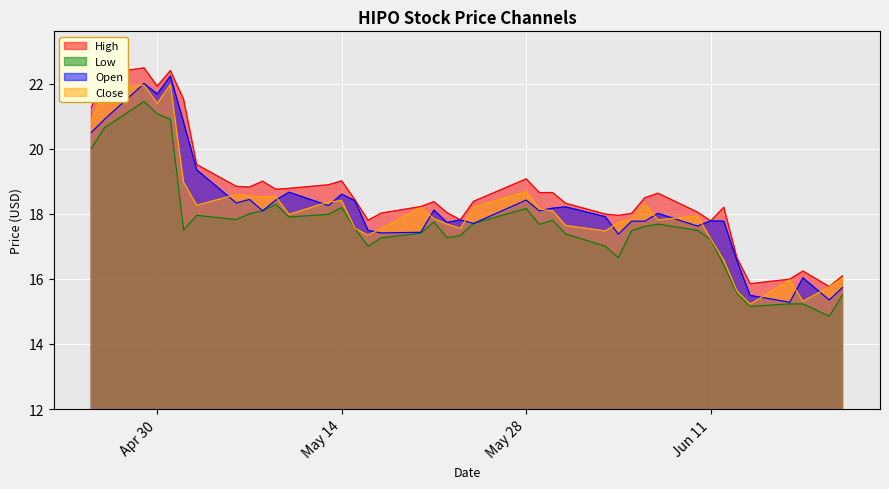

True or false: Low and High cross at least once.

False